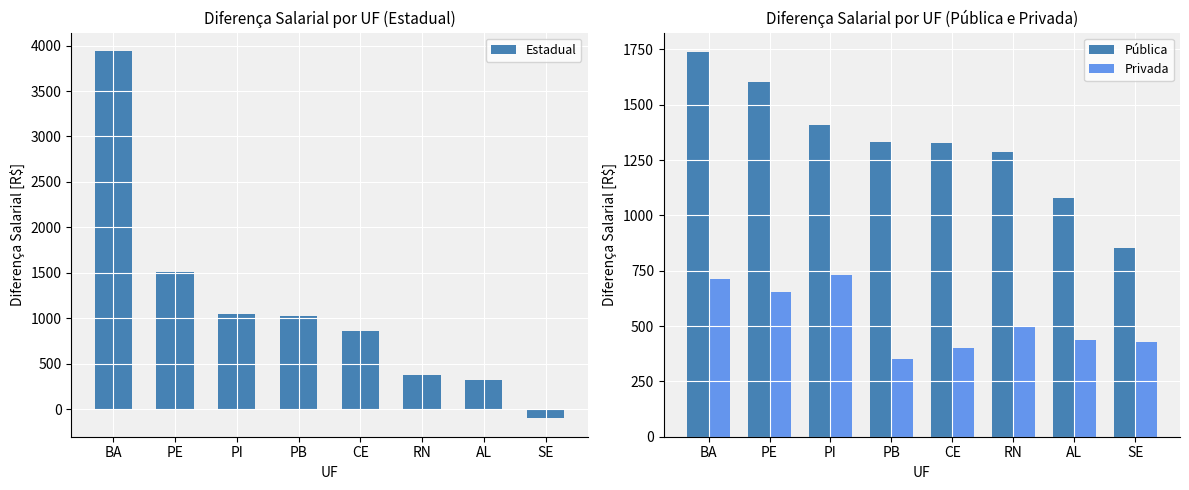

Which series changed the most between PB and RN?

Estadual